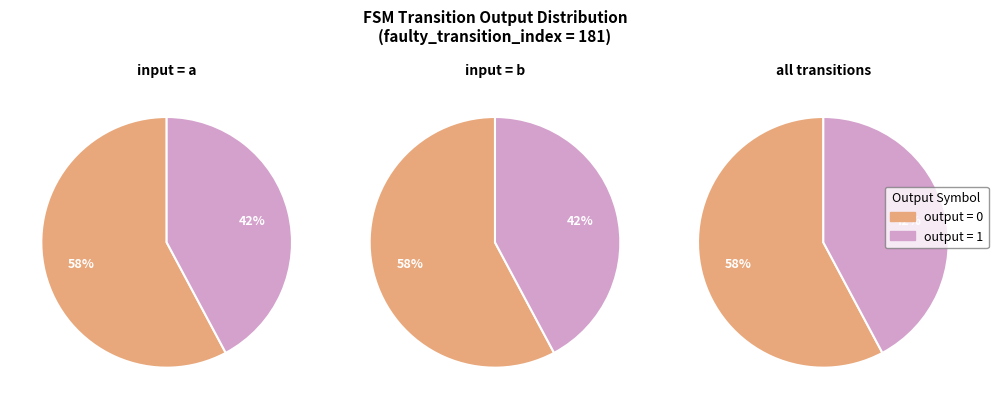

To the nearest percent, what portion does input_a represent?

50%